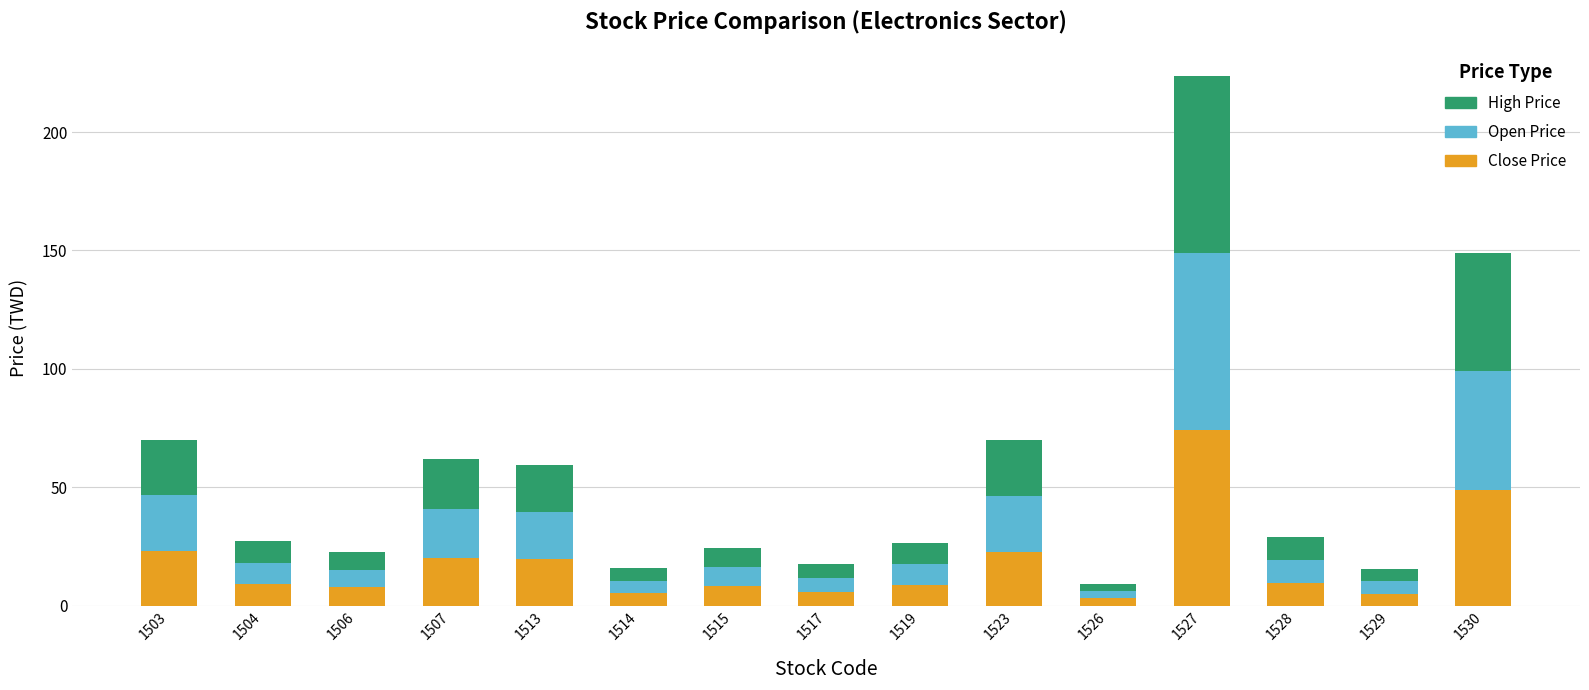

True or false: Close Price has a value of 5.3 at 1514.

True